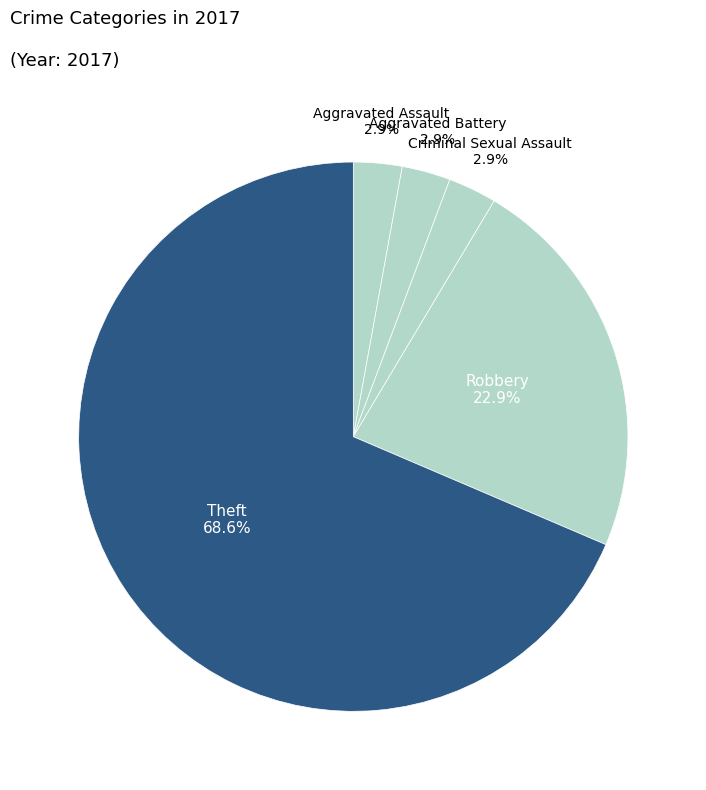

How many slices are in this pie chart?

5